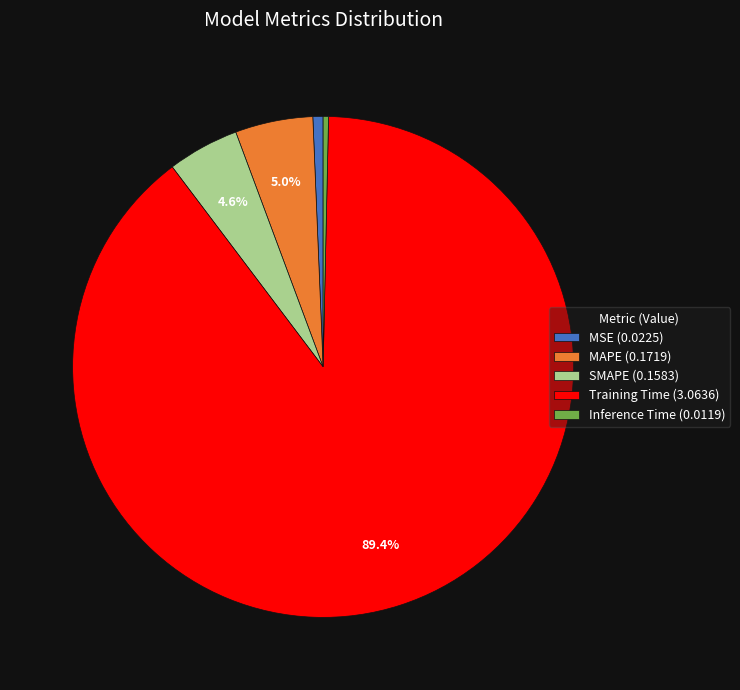

To the nearest percent, what is the combined percentage of MSE and SMAPE?

5%